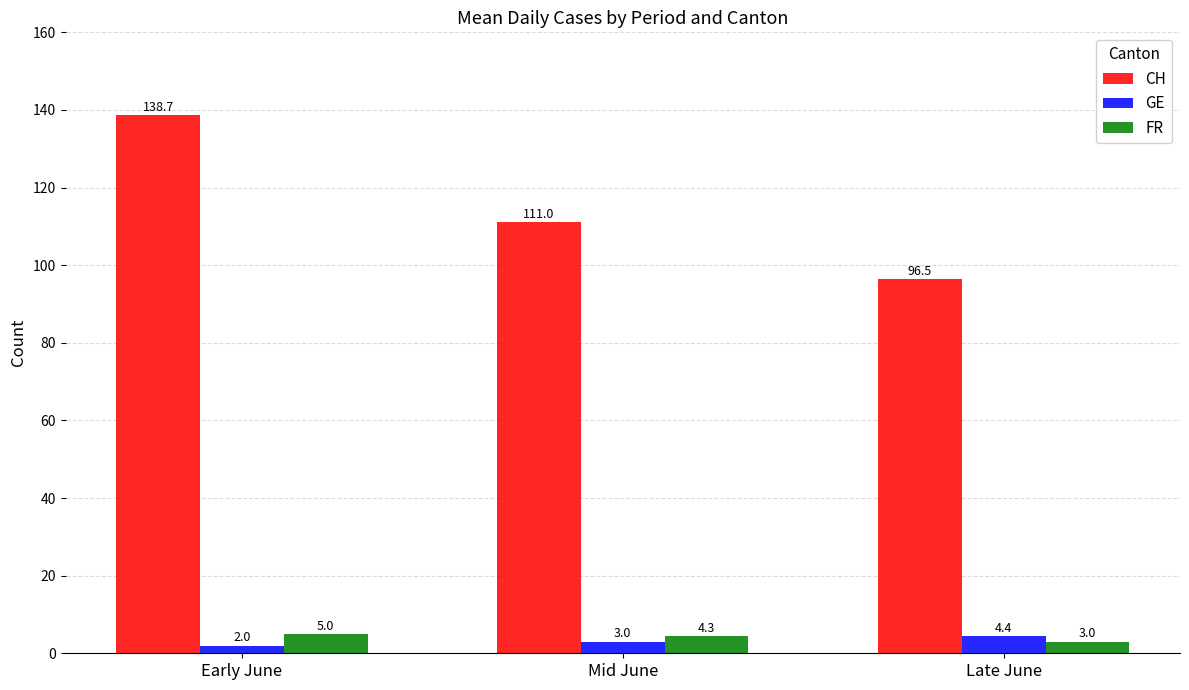

What is the value of the GE bar at the 1st from the left?

2.0